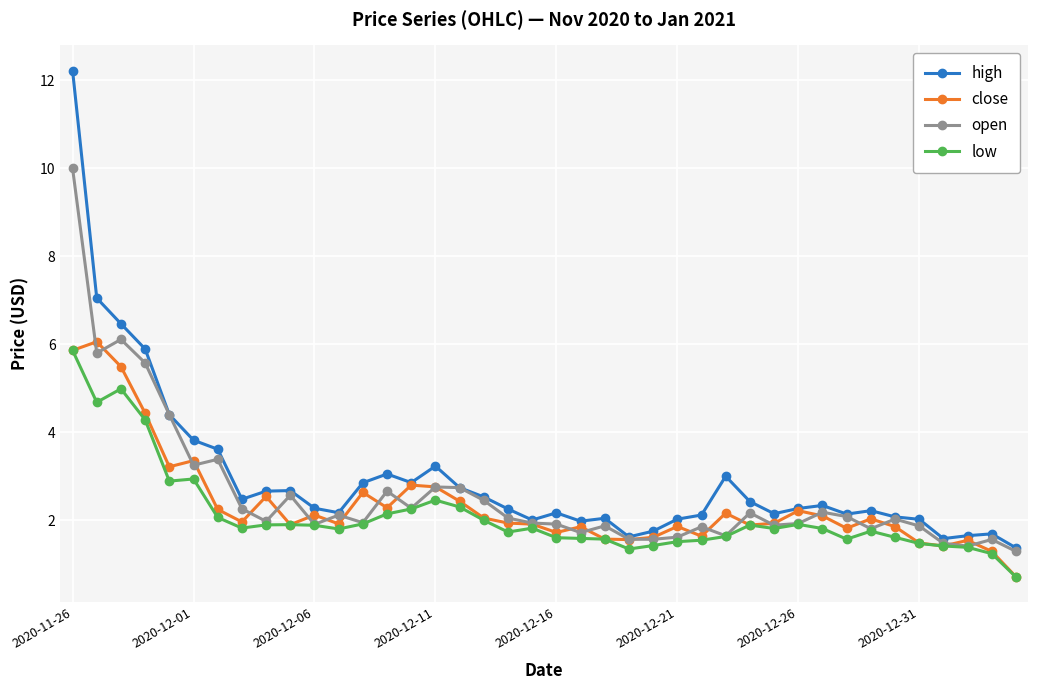

Which series has the widest spread of values?

high